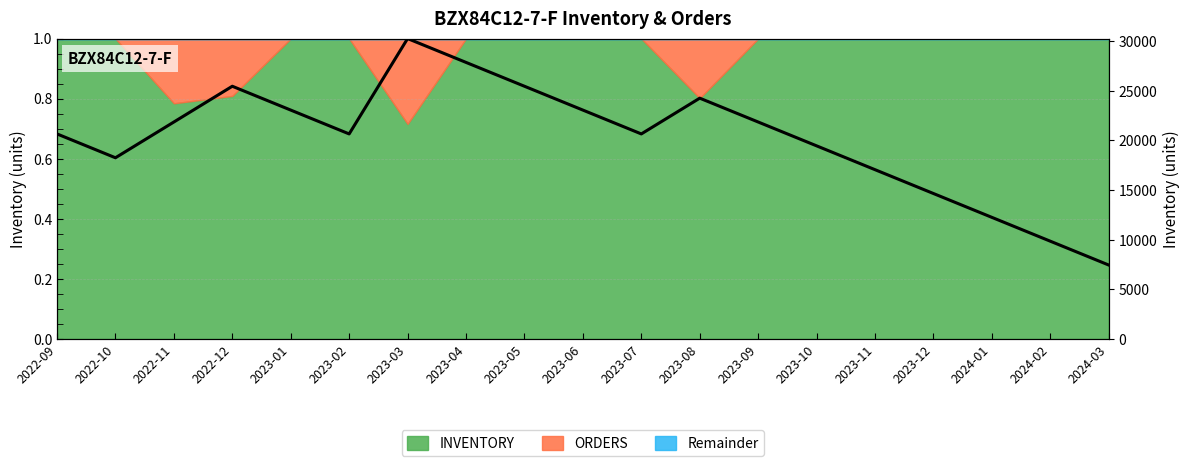

What is the value of the 10th point from the left?

0.8